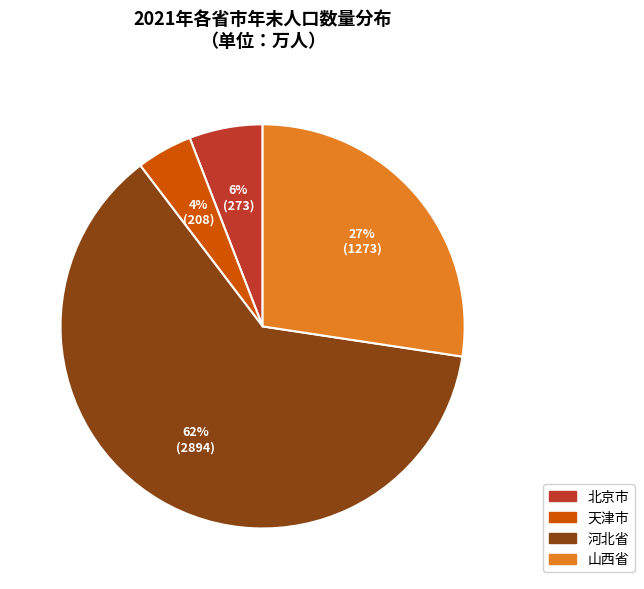

To the nearest percent, what is the average slice percentage?

25%